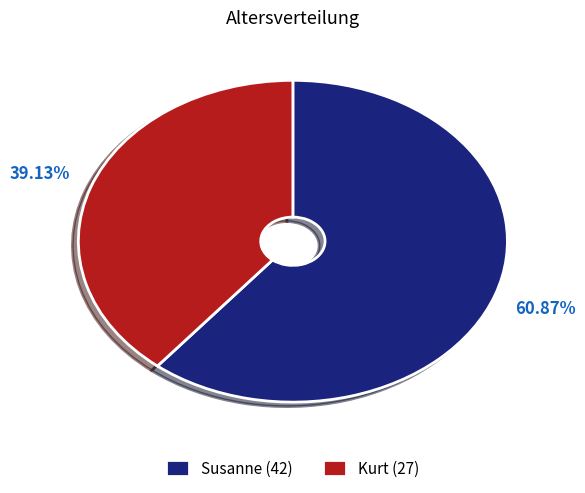

What is the ratio of the value at Susanne (42) to the value at Kurt (27)?

1.6